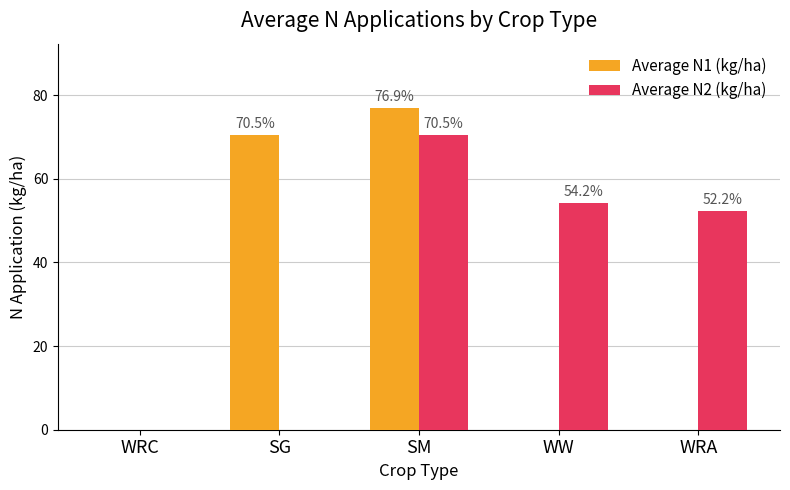

How many groups of bars are there?

5